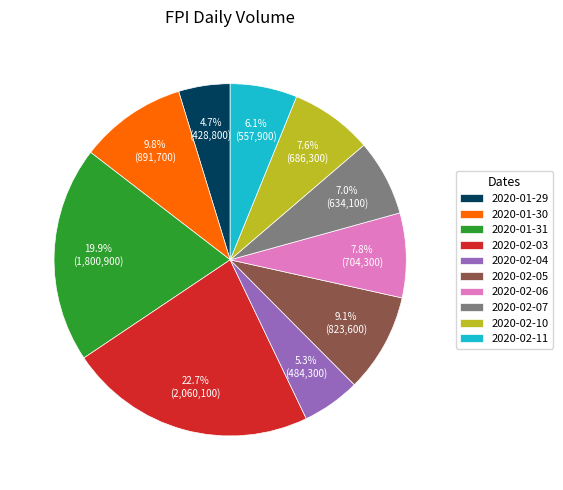

What percentage is NOT represented by 2020-02-05?

90.9%